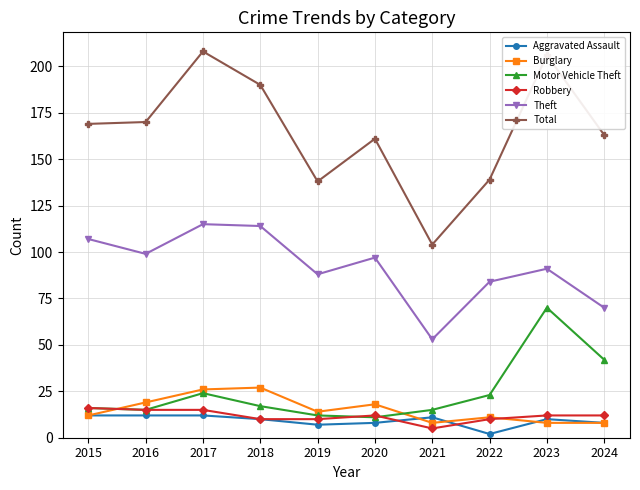

How many distinct data groups are displayed?

6